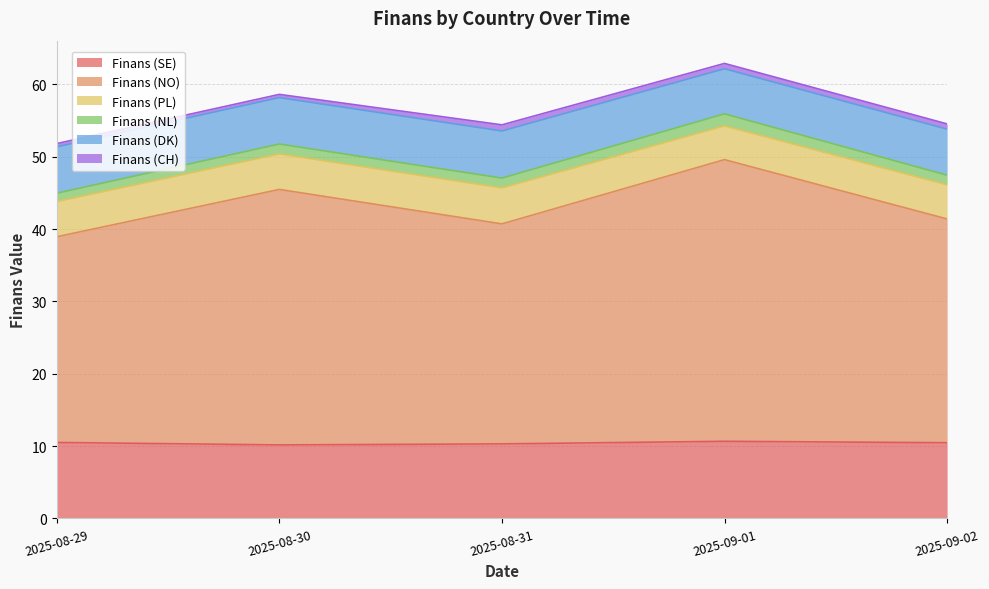

What is the total value across all series at 2025-08-29?

51.8